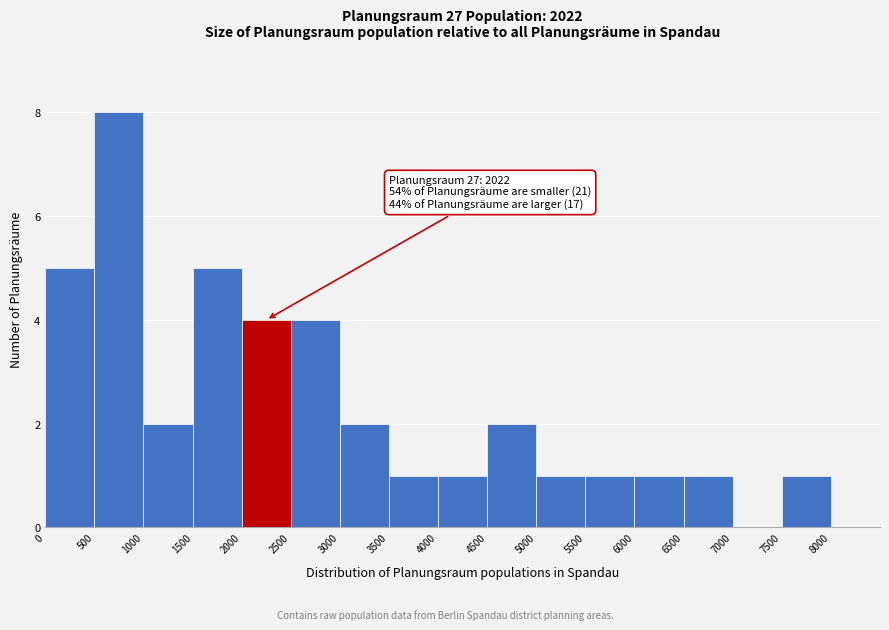

Which range on the x-axis has the tallest bar?

500 to 1000